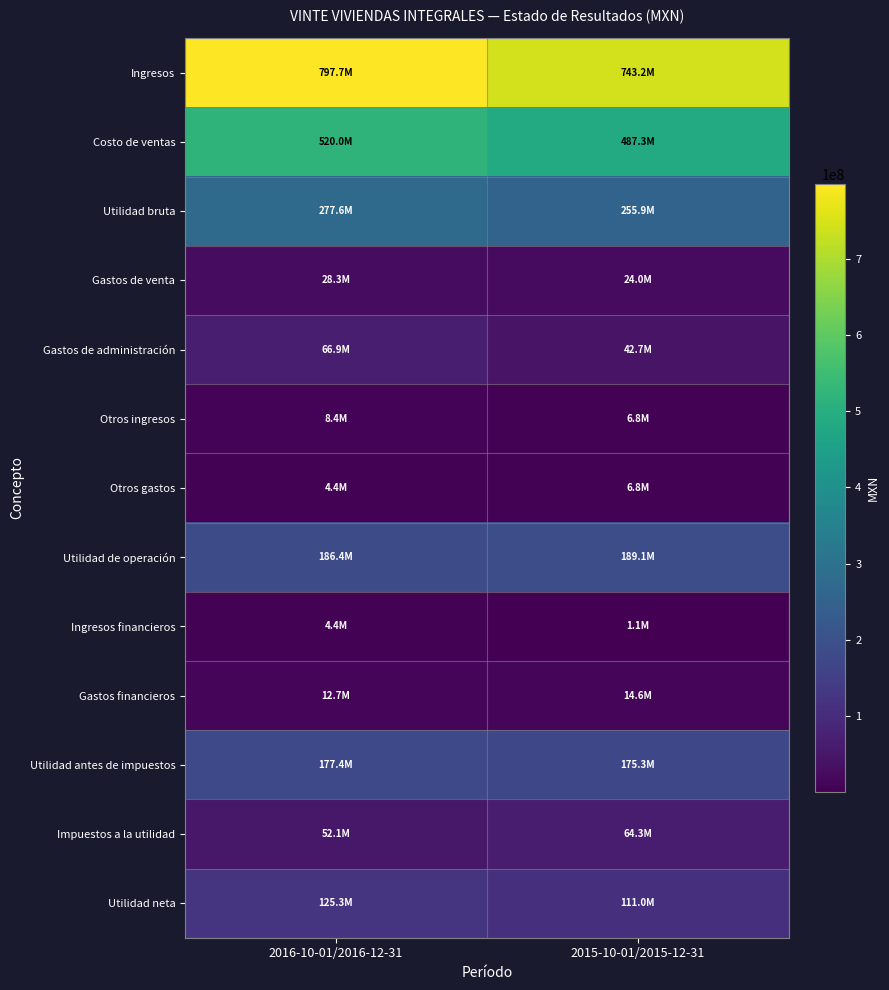

What is the total value across all series at 2015-10-01/2015-12-31?

2121964000